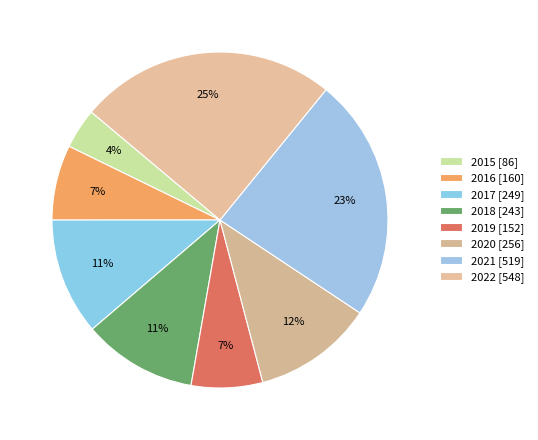

What is the change in value from 2021 to 2022?

+29